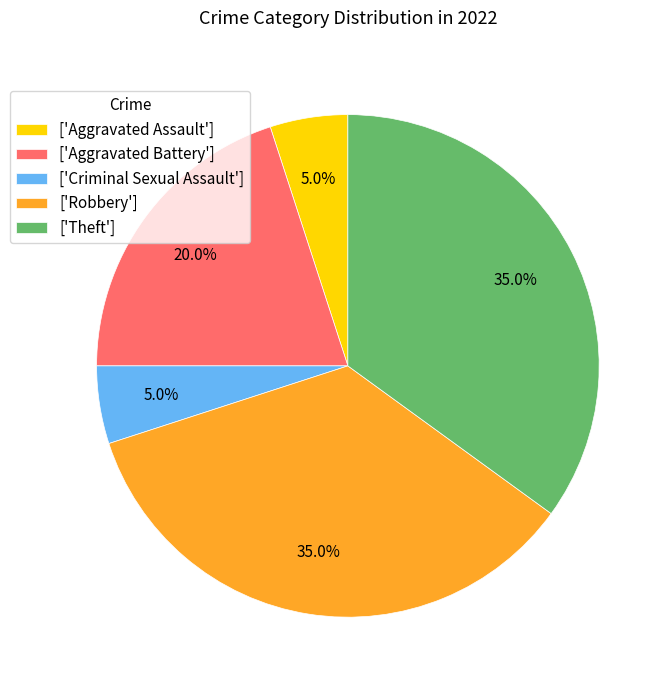

Which has a higher value, ['Aggravated Assault'] or ['Theft']?

['Theft']